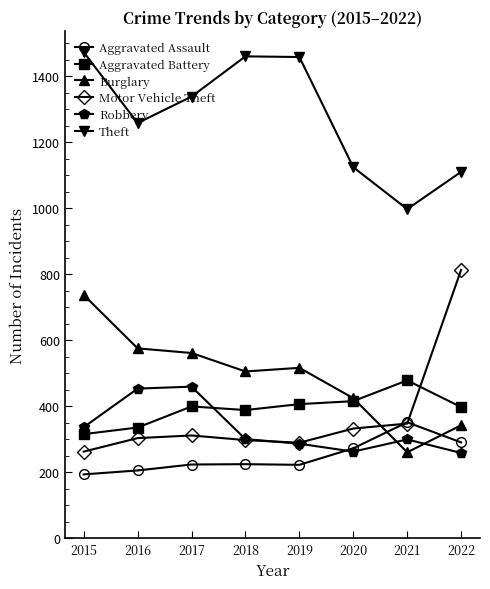

The value of Aggravated Assault at 2022 is 291. True or false?

True